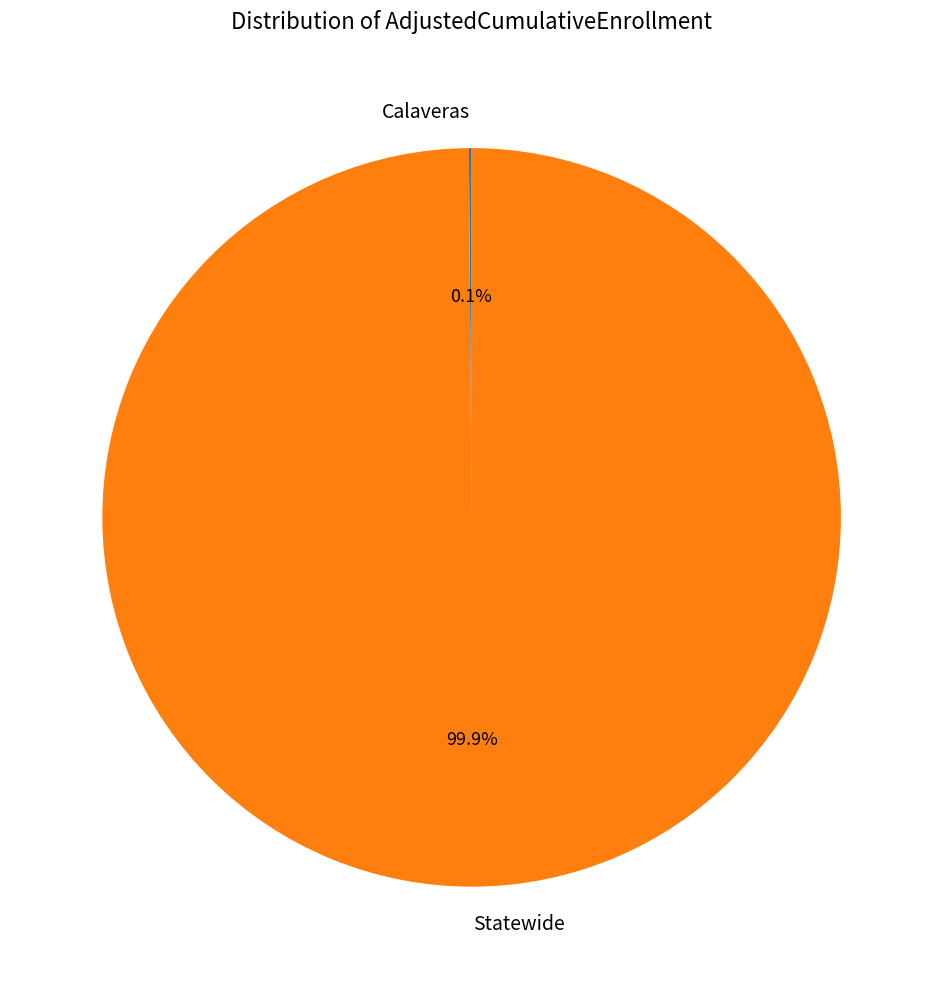

What portion of the pie excludes Statewide?

0.1%